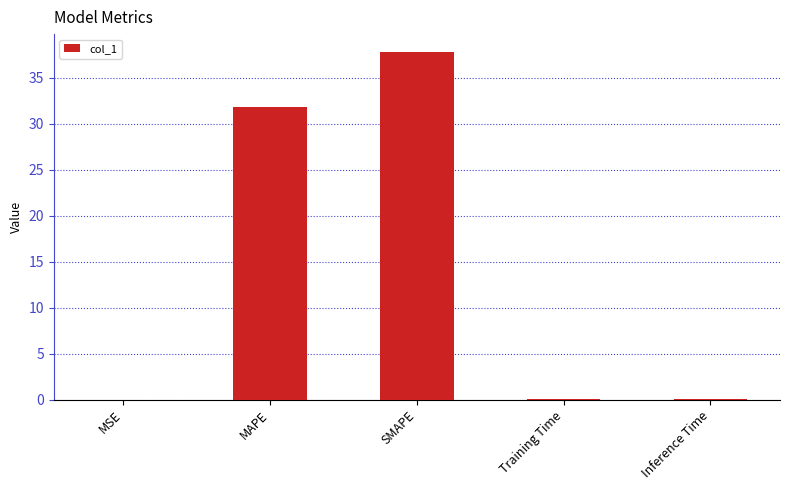

What is the greatest value displayed?

37.9